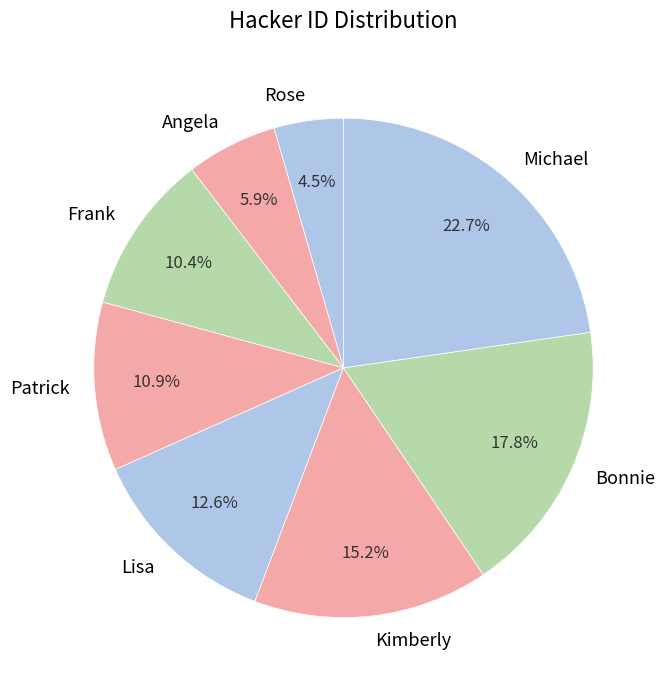

To the nearest percent, what is the combined percentage of Rose and Bonnie?

22%